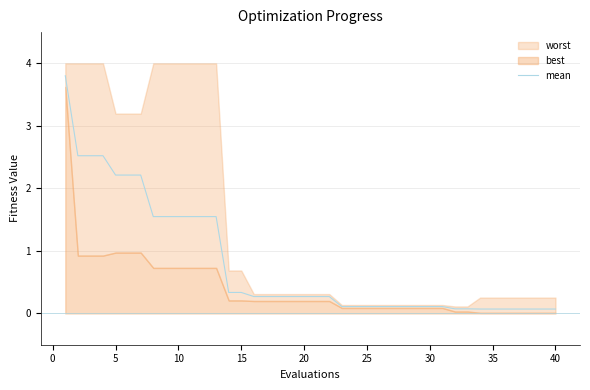

Does the chart display data point markers on the line(s)?

No